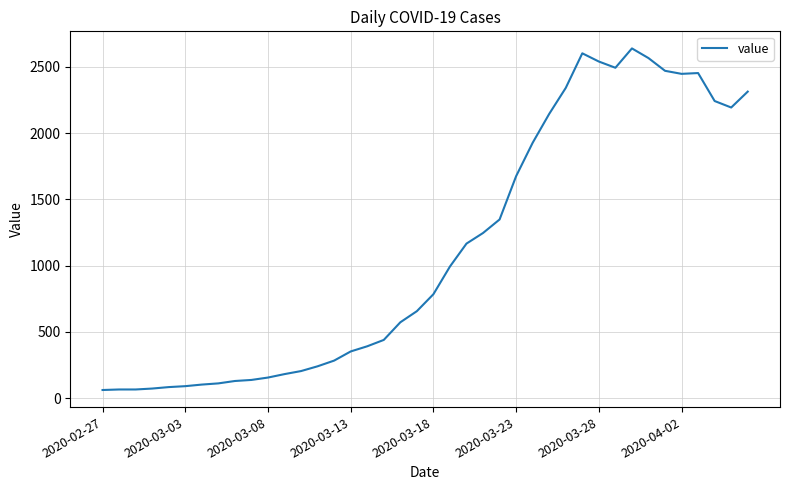

What is the greatest value displayed?

2639